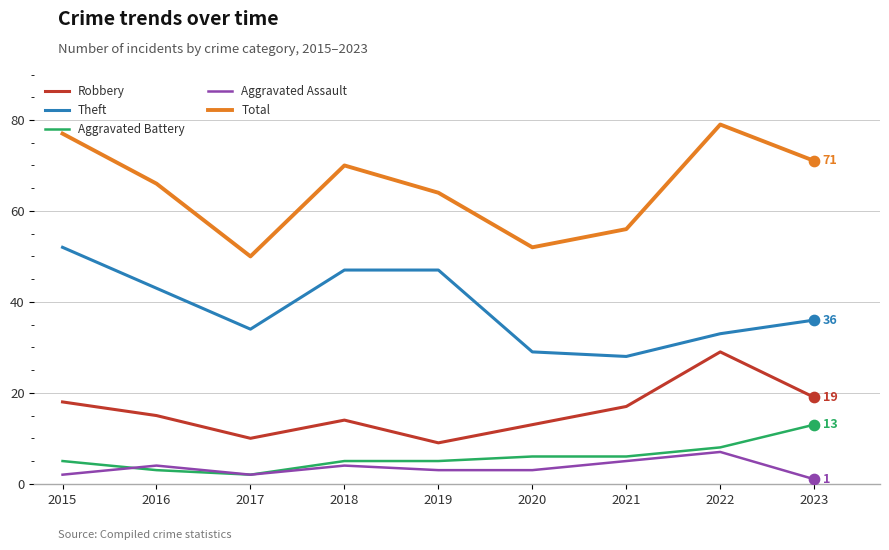

Which series has the largest total across all categories?

Total